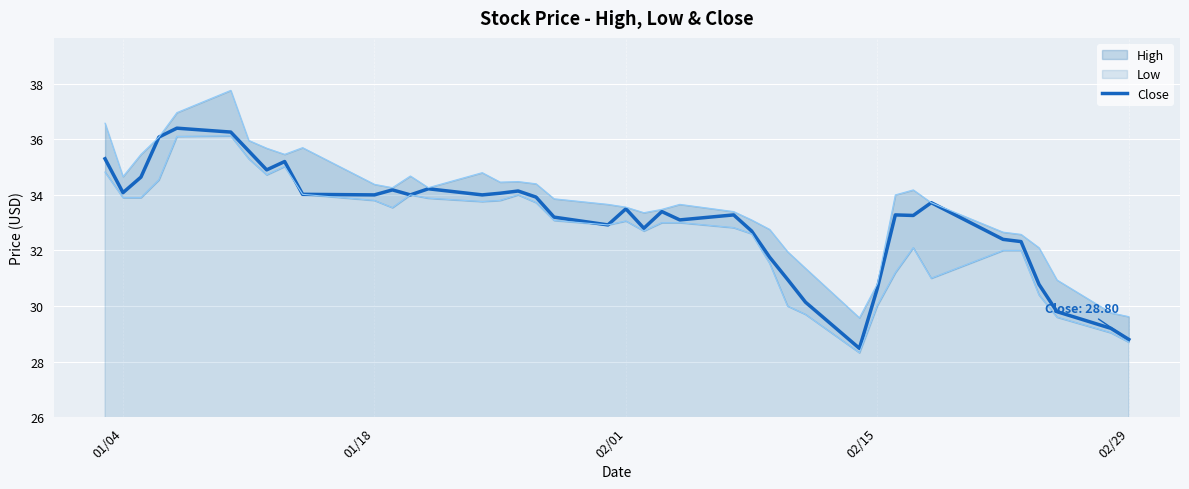

How many points are higher than both their immediate neighbors (excluding endpoints)?

10